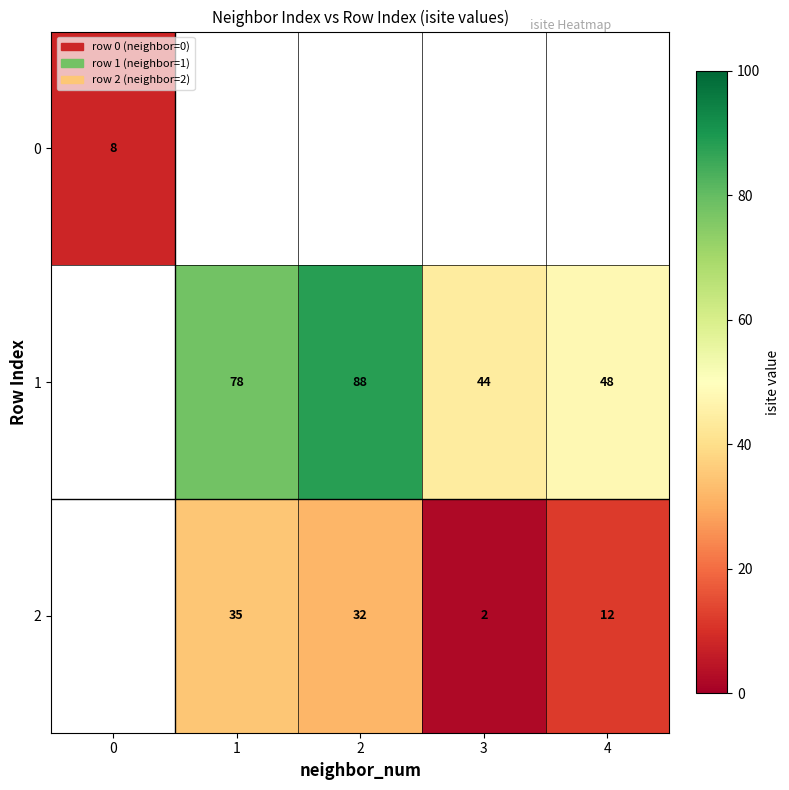

Is it true that 1 equals 22 at 4?

False